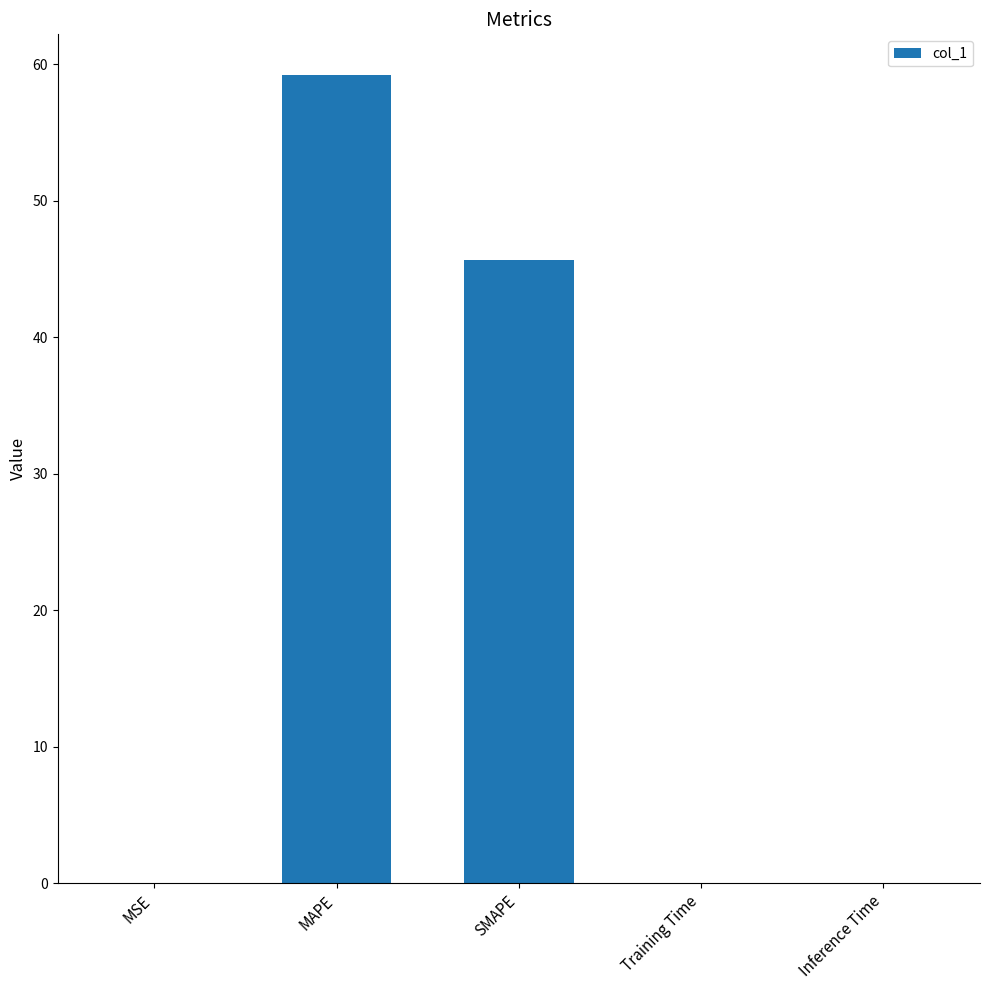

Which has a higher value, Training Time or SMAPE?

SMAPE